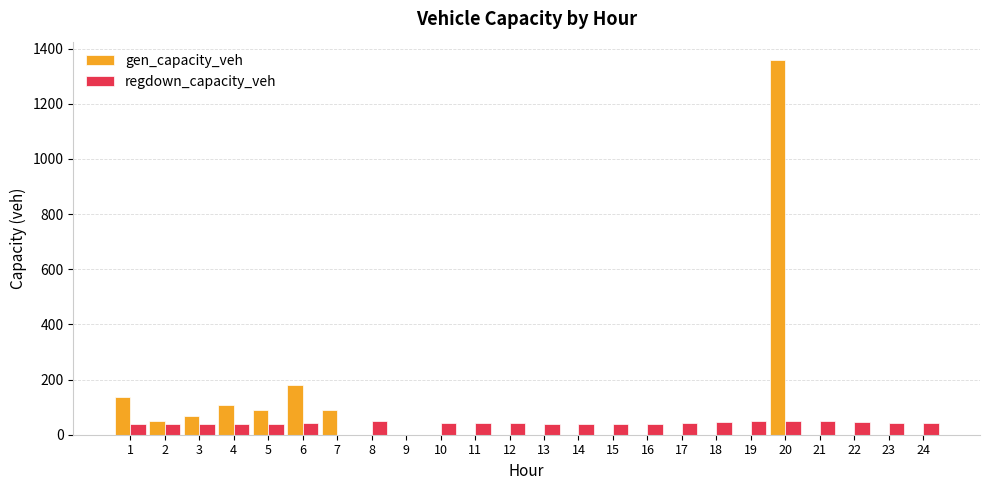

Where is gen_capacity_veh nearest to the value 678?

6